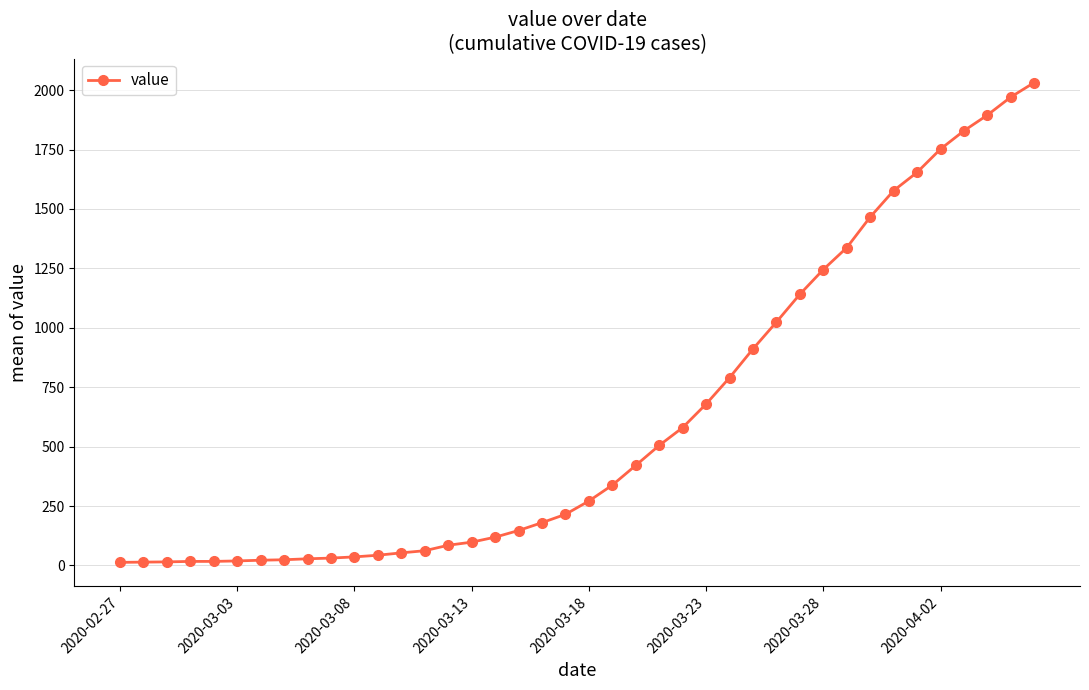

What is the sum of all values?

24656